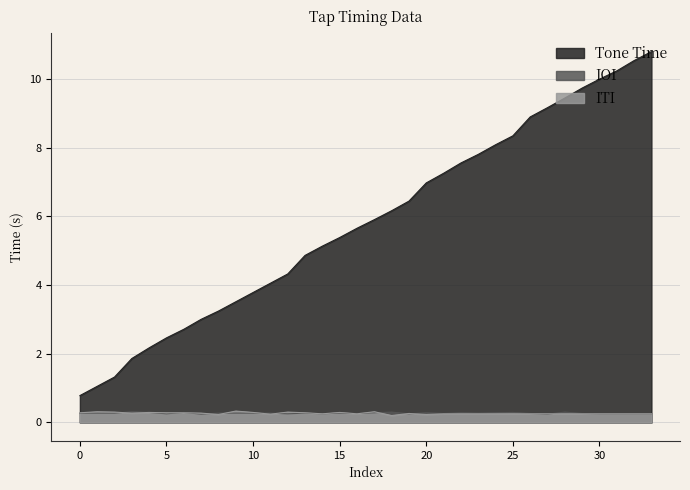

True or false: Tone Time and ITI intersect in this chart.

False